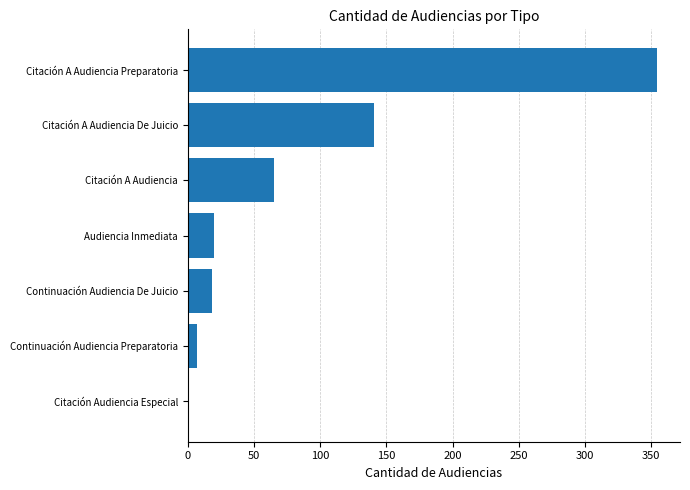

Count the number of data series in this chart.

1